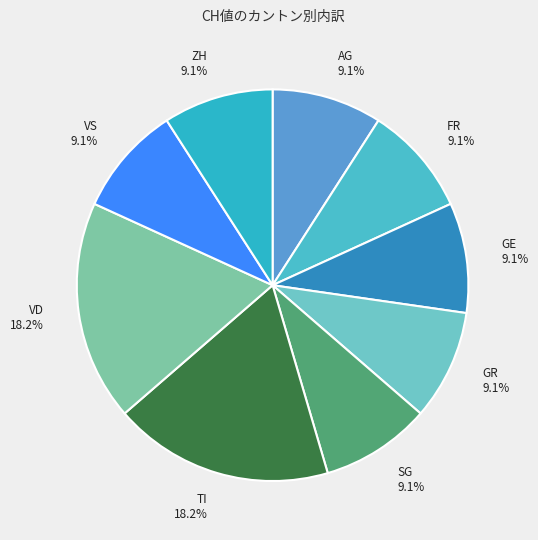

Does GE 9.1% represent more than half of the total?

No